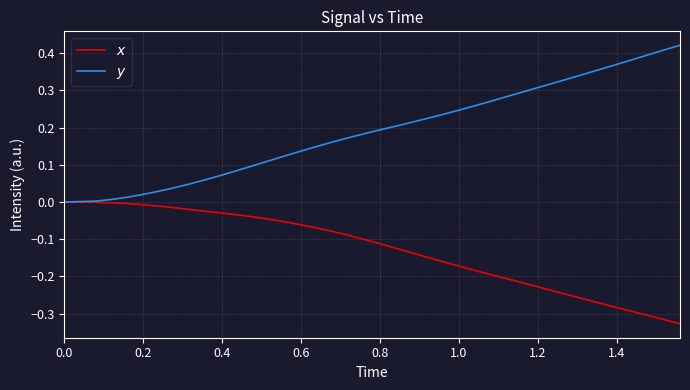

Which series has the largest total across all categories?

$y$